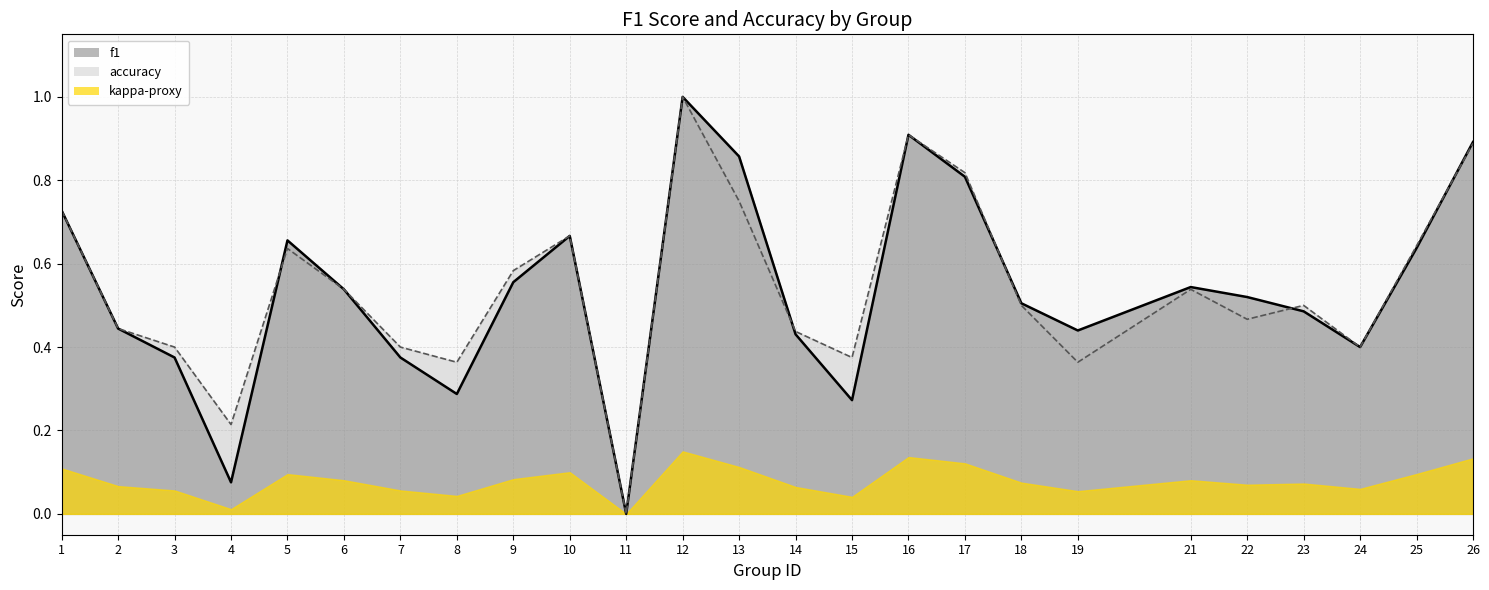

Where is accuracy nearest to the value 0?

11